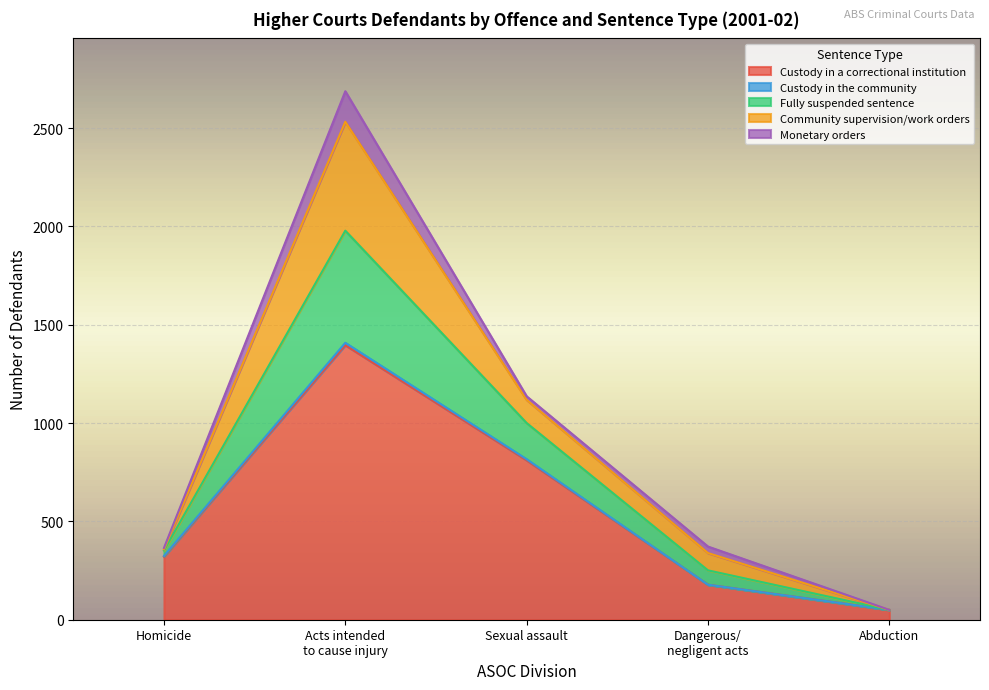

What is the highest value of the Custody in a correctional institution series?

1396